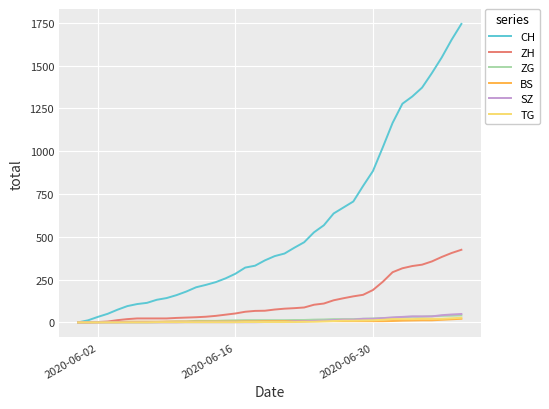

At how many categories does at least one series exceed 1196?

7